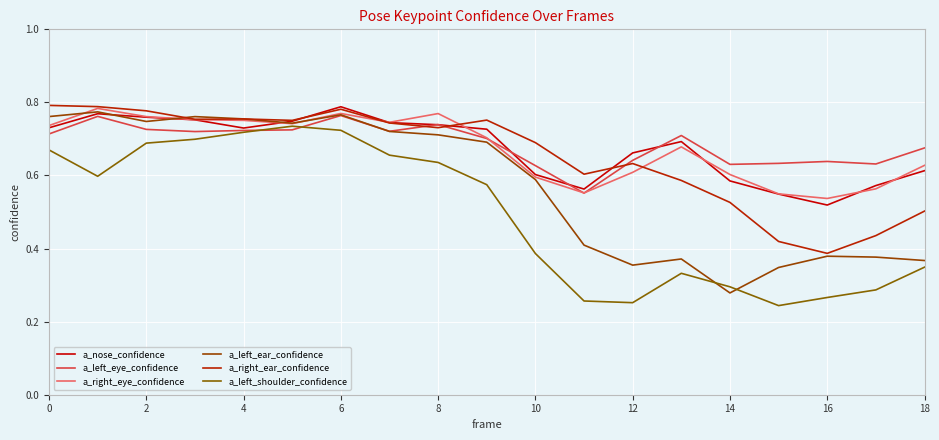

Does the chart display data point markers on the line(s)?

No